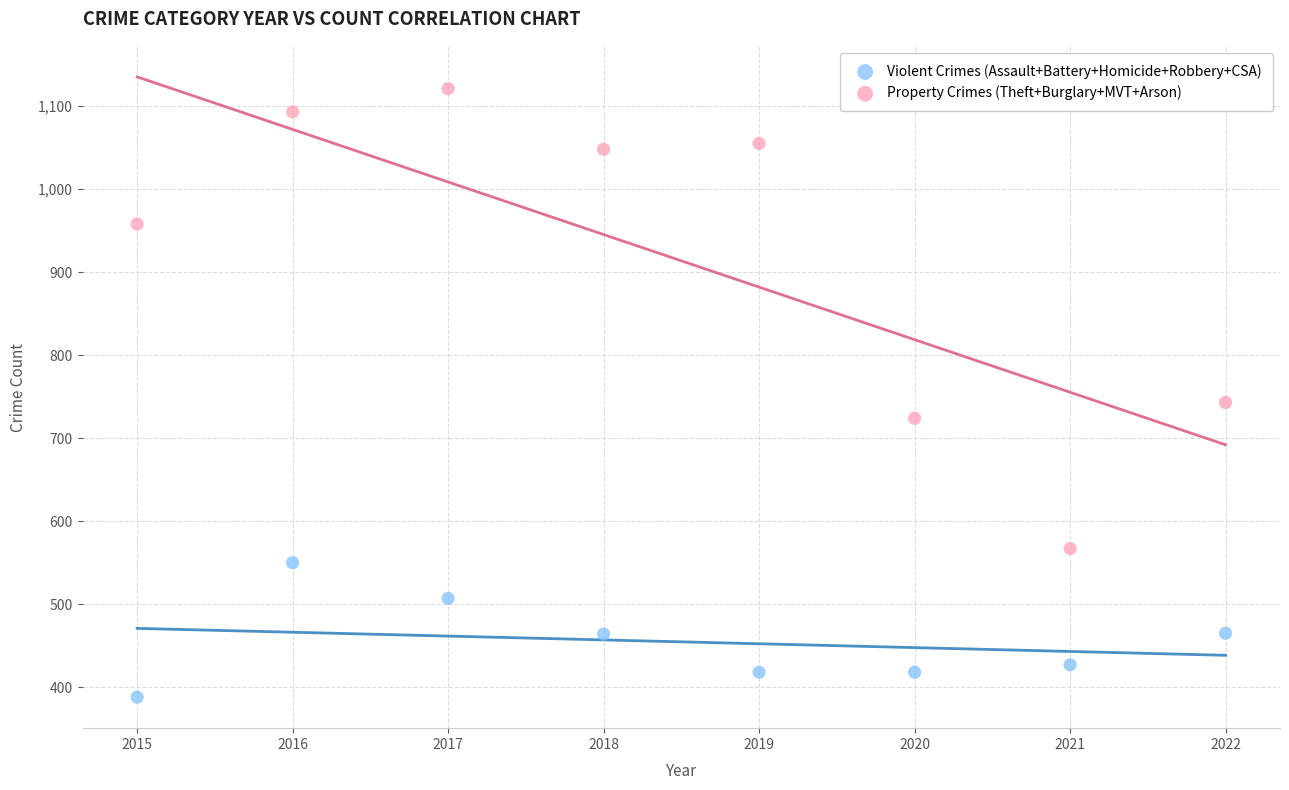

In the Property Crimes (Theft+Burglary+MVT+Arson) series, what Y value is closest to 844?

743